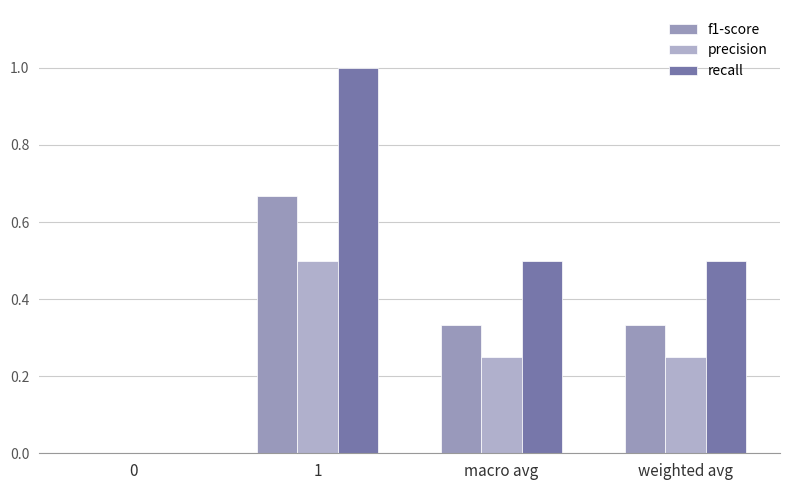

At which category is the sum across all series the highest?

1